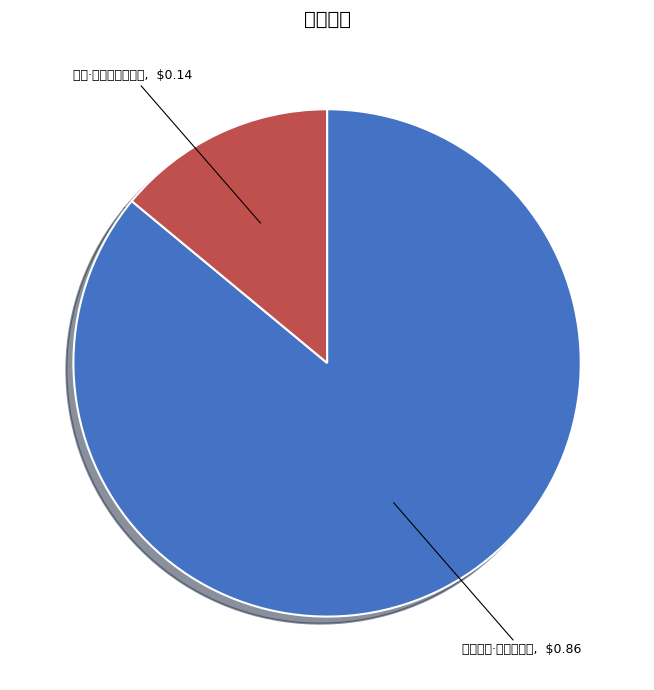

Does any single category account for the majority?

Yes